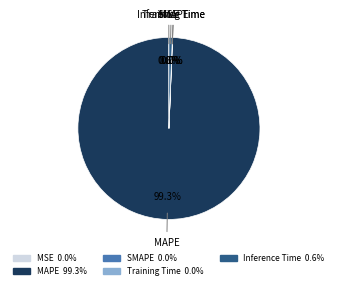

What portion of the pie excludes Inference Time?

99.4%